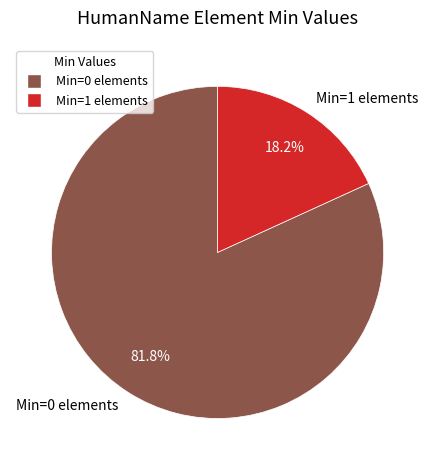

Rank the categories by value from lowest to highest.

Min=1 elements, Min=0 elements